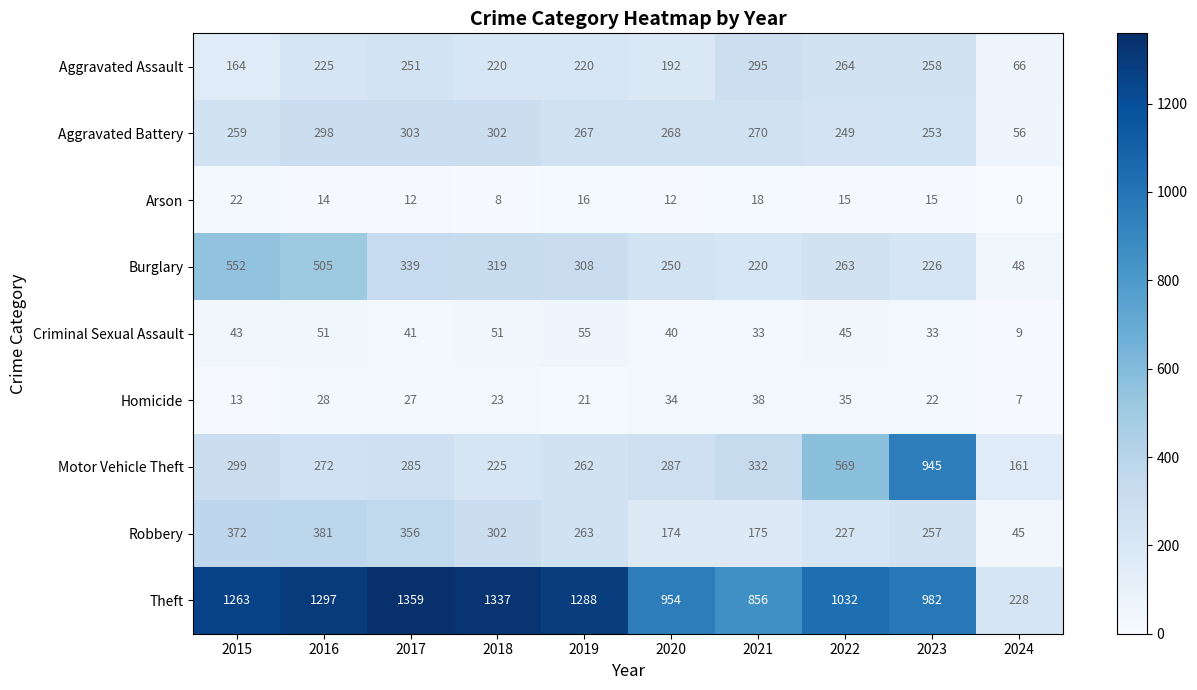

How many series are shown in this chart?

9